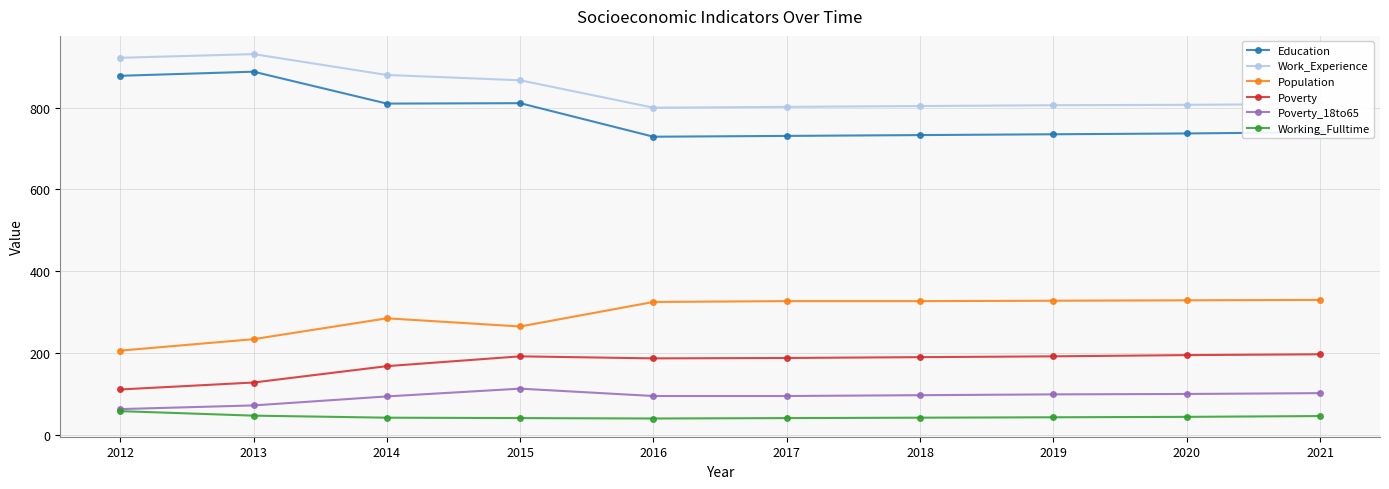

Read the Population value at 2018.

327